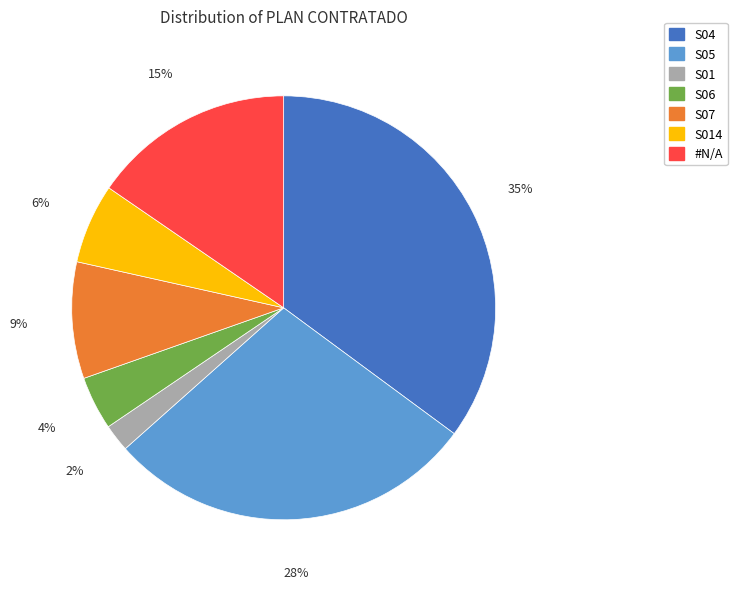

Is there any slice that represents more than half of the pie?

No